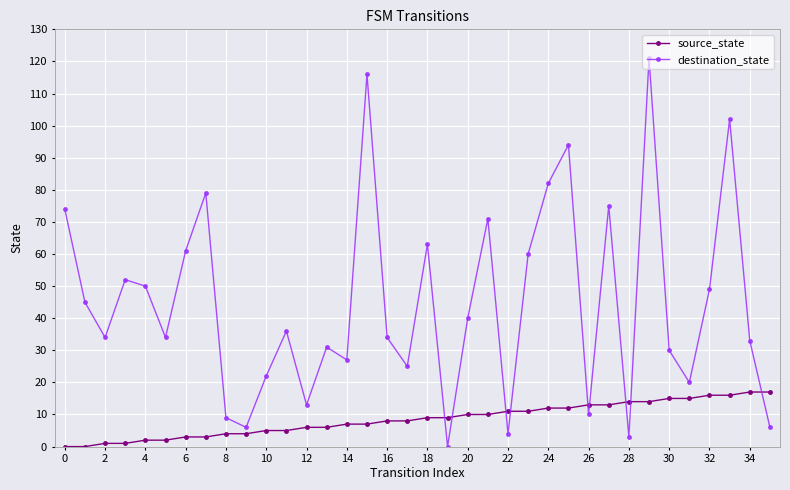

Rank the series by their average value, from lowest to highest.

source_state, destination_state